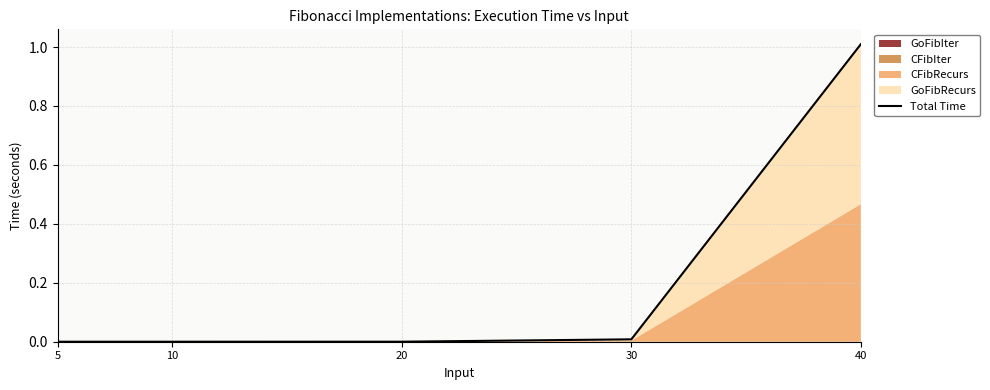

Which has a higher value, 40 or 30?

40